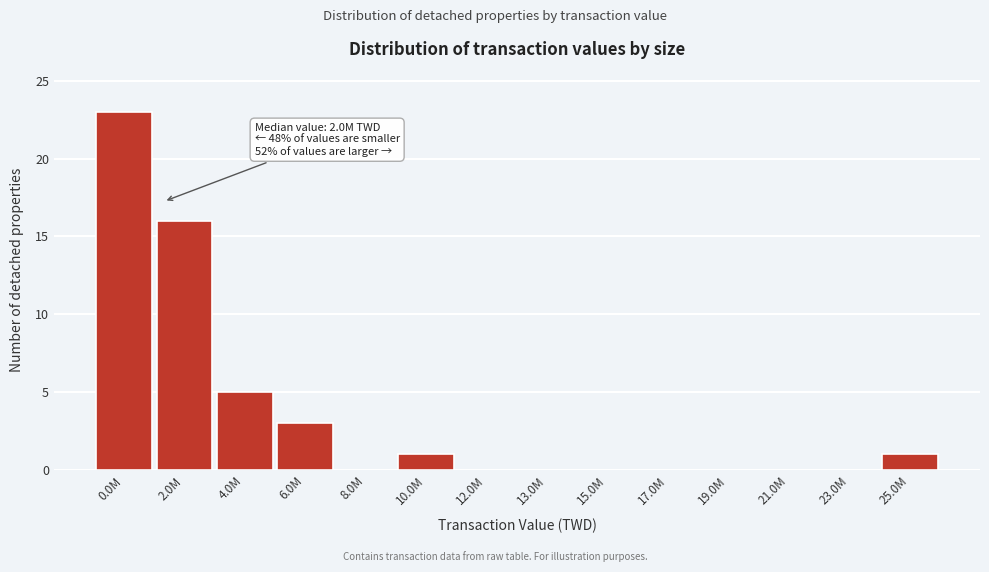

Reading left to right, transcribe all the data shown in this chart.

0.0M=23	2.0M=16	4.0M=5	6.0M=3	8.0M=0	10.0M=1	12.0M=0	13.0M=0	15.0M=0	17.0M=0	19.0M=0	21.0M=0	23.0M=0	25.0M=1